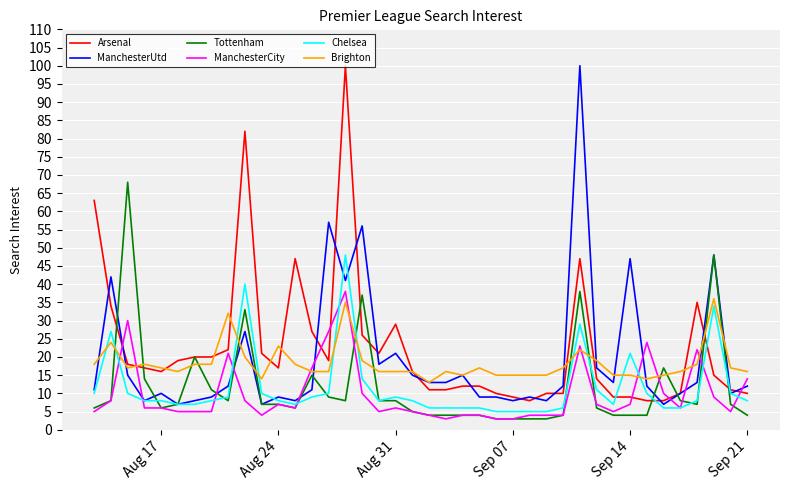

Reading left to right, extract all data points from this chart.

Arsenal: 63	34	18	17	16	19	20	20	22	82	21	17	47	27	19	100	26	21	29	16	11	11	12	12	10	9	8	10	10	47	14	9	9	8	8	10	35	15	11	10
ManchesterUtd: 11	42	15	8	10	7	8	9	12	27	7	9	8	11	57	41	56	18	21	15	13	13	15	9	9	8	9	8	12	100	17	13	47	12	7	10	13	48	10	12
Tottenham: 6	8	68	14	6	7	20	11	8	33	7	7	6	15	9	8	37	8	8	5	4	4	4	4	3	3	3	3	4	38	6	4	4	4	17	8	7	48	7	4
ManchesterCity: 5	8	30	6	6	5	5	5	21	8	4	7	6	17	27	38	10	5	6	5	4	3	4	4	3	3	4	4	4	23	7	5	7	24	10	6	22	9	5	14
Chelsea: 10	27	10	8	8	7	7	8	9	40	10	8	7	9	10	48	14	8	9	8	6	6	6	6	5	5	5	5	6	29	11	7	21	10	6	6	8	34	10	8
Brighton: 18	24	17	18	17	16	18	18	32	20	14	23	18	16	16	35	19	16	16	16	13	16	15	17	15	15	15	15	17	22	19	15	15	14	15	16	18	36	17	16